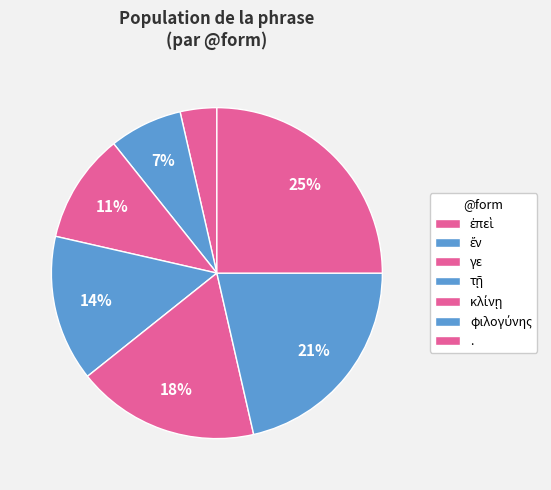

How many segments does this pie chart have?

7